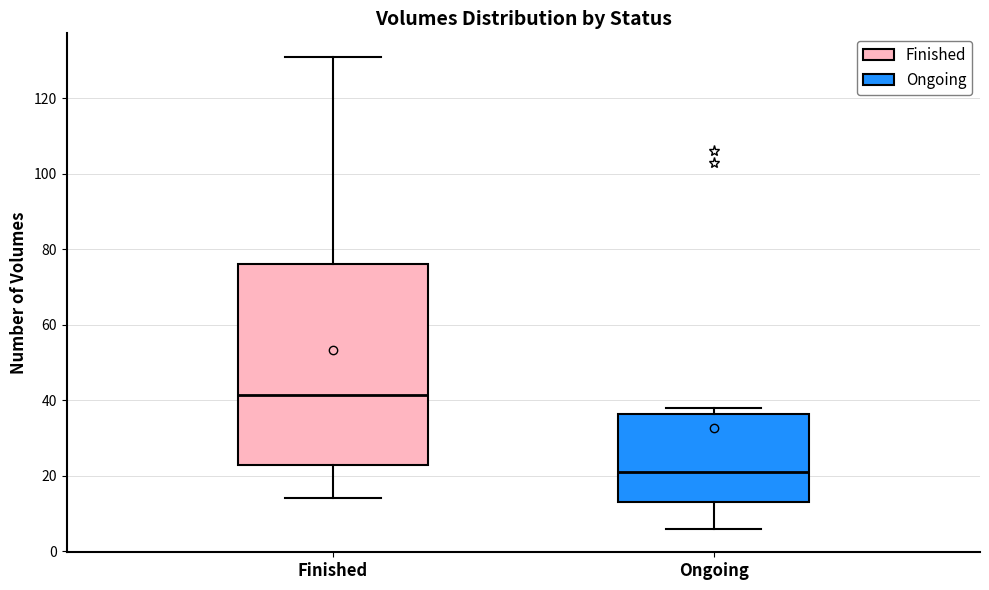

Reading left to right, transcribe this box plot: for each box, give where its median line is, the range the box spans, and where its two whiskers end, as read against the y-axis. The values are not printed on the chart, so give them approximately, as read against the axis.

Finished: median 42, box 22 to 76, whiskers 14 to 132
Ongoing: median 22, box 14 to 36, whiskers 6 to 38